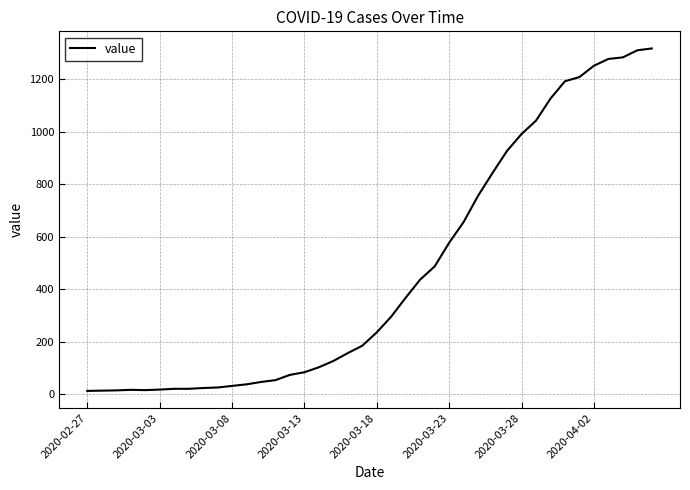

What is the difference between the maximum and minimum values?

1304